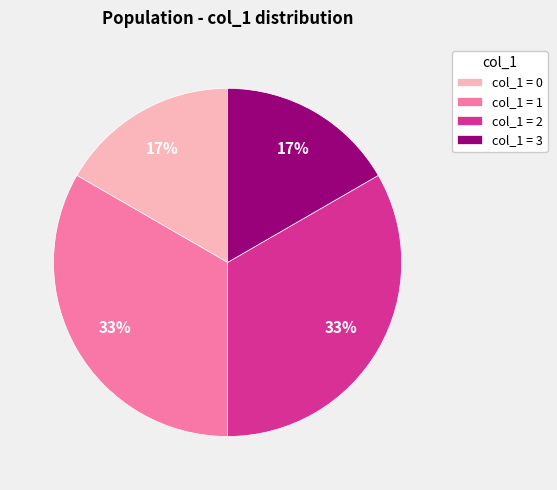

Combined, do col_1 = 0 and col_1 = 3 account for over 50%?

No